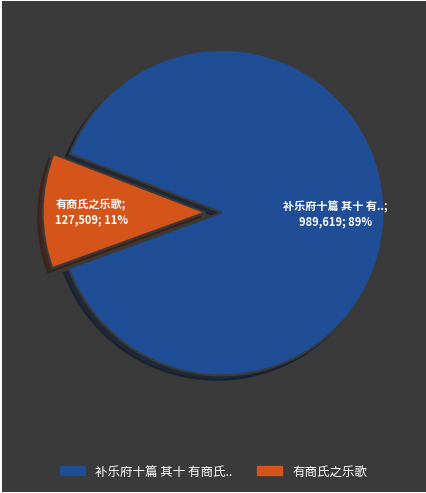

Does any single category account for the majority?

Yes